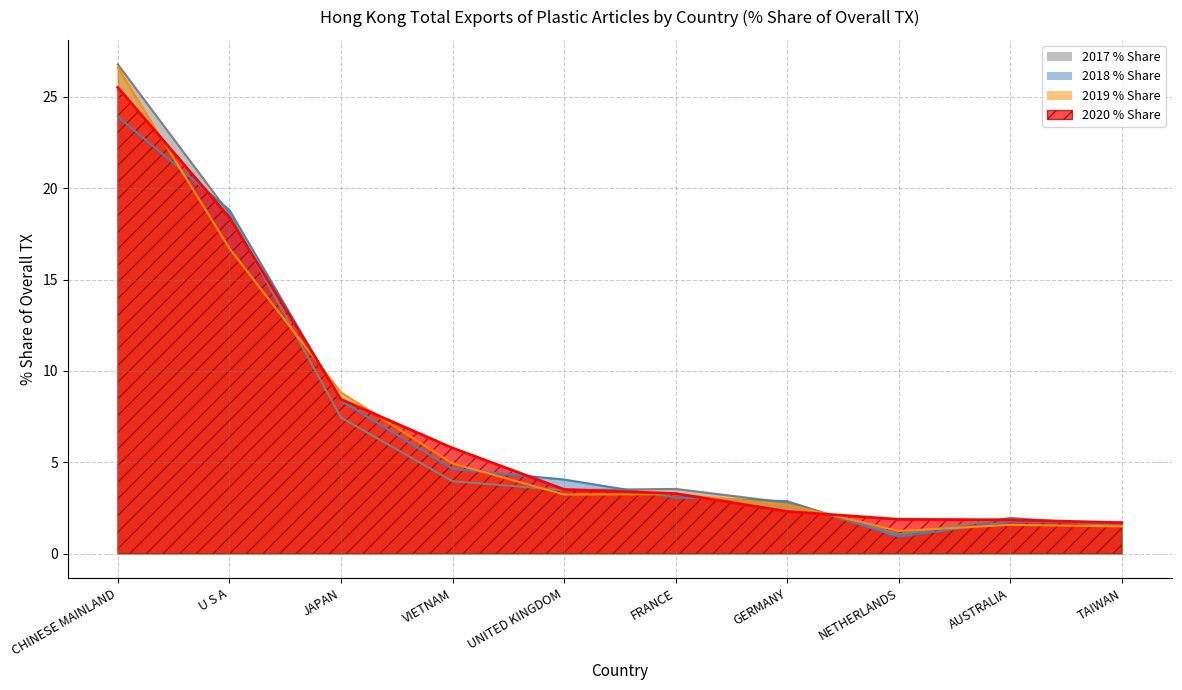

Which series has the largest total across all categories?

2020_Share